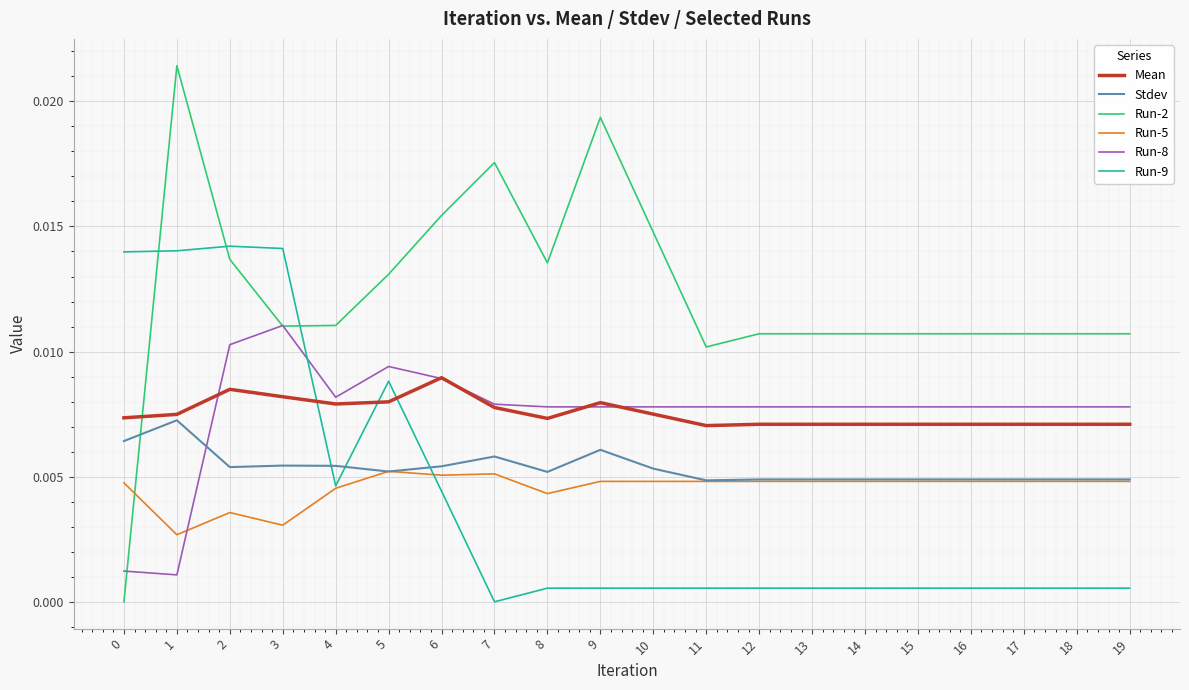

After their last crossing, which series has the higher values: Run-9 or Stdev?

Stdev